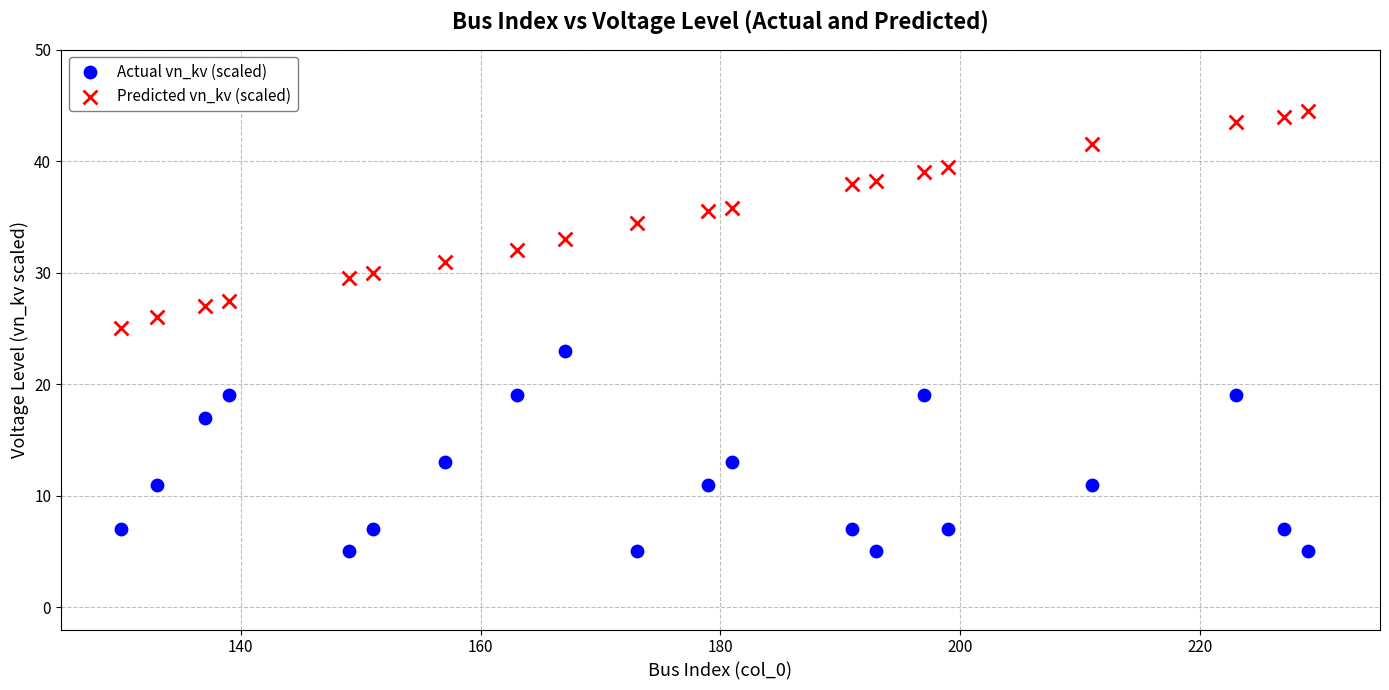

Across all data points, what is the range of X values (max minus min)?

99.0